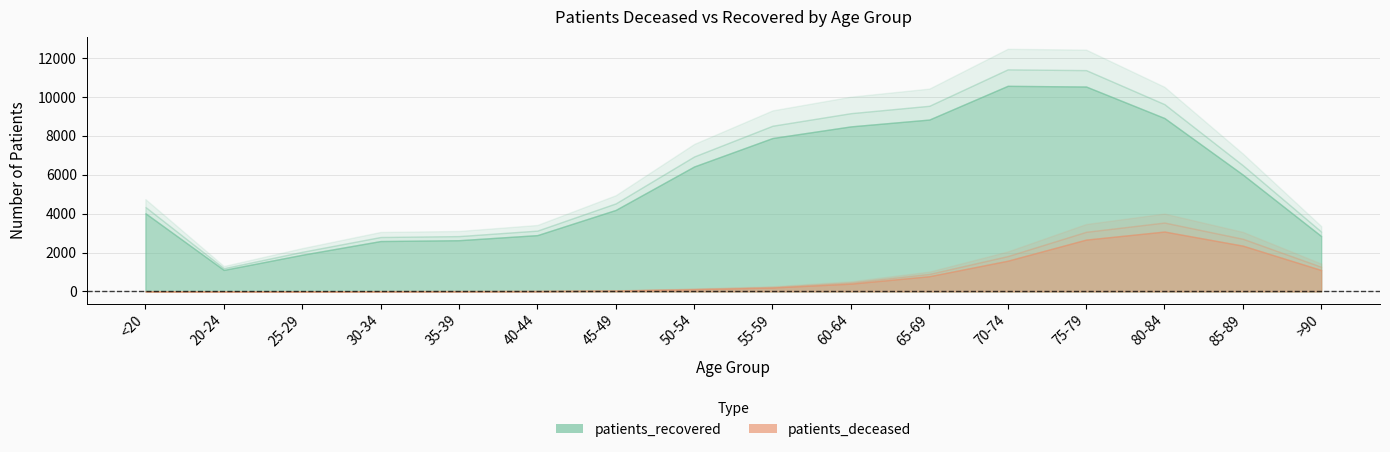

Is the value of patients_deceased at 60-64 greater than the value of patients_recovered at 25-29?

No